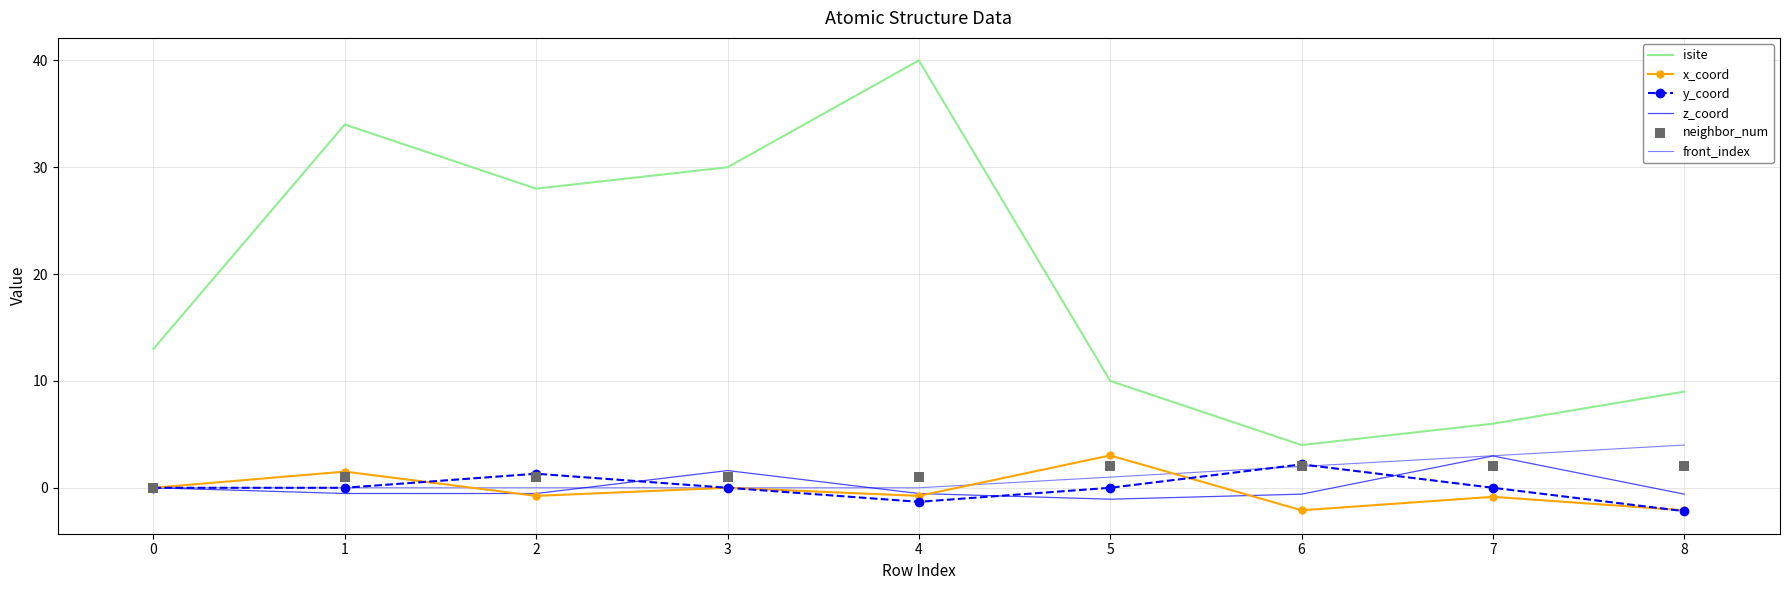

Which series reaches the maximum Y coordinate?

isite